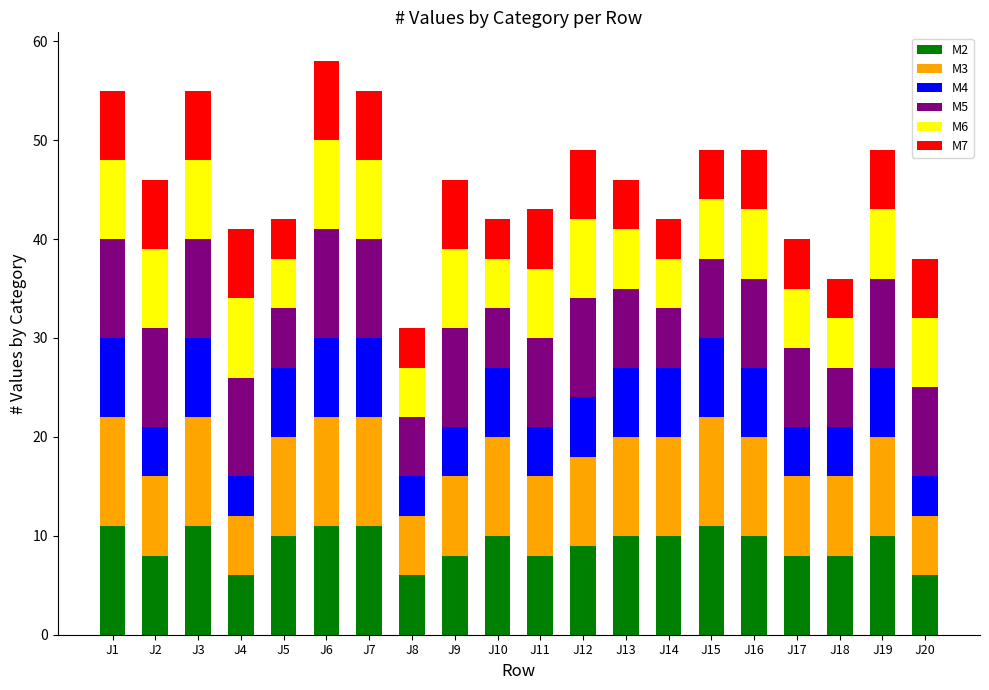

What is the difference between the maximum and minimum values in the M2 series?

5